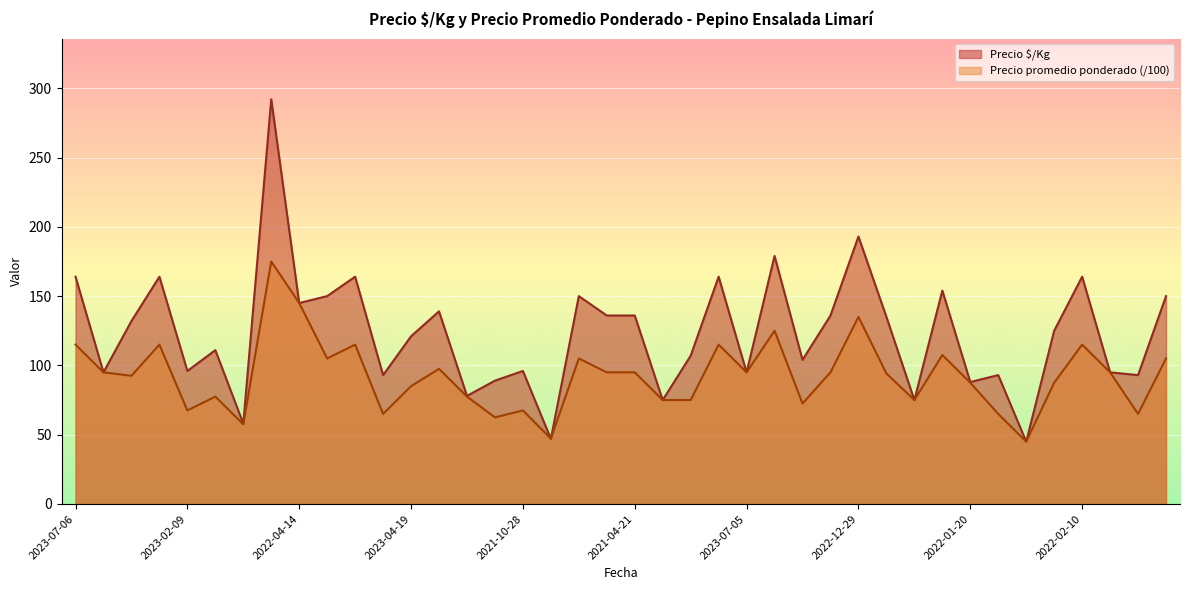

Which series has the largest total across all categories?

Precio $/Kg